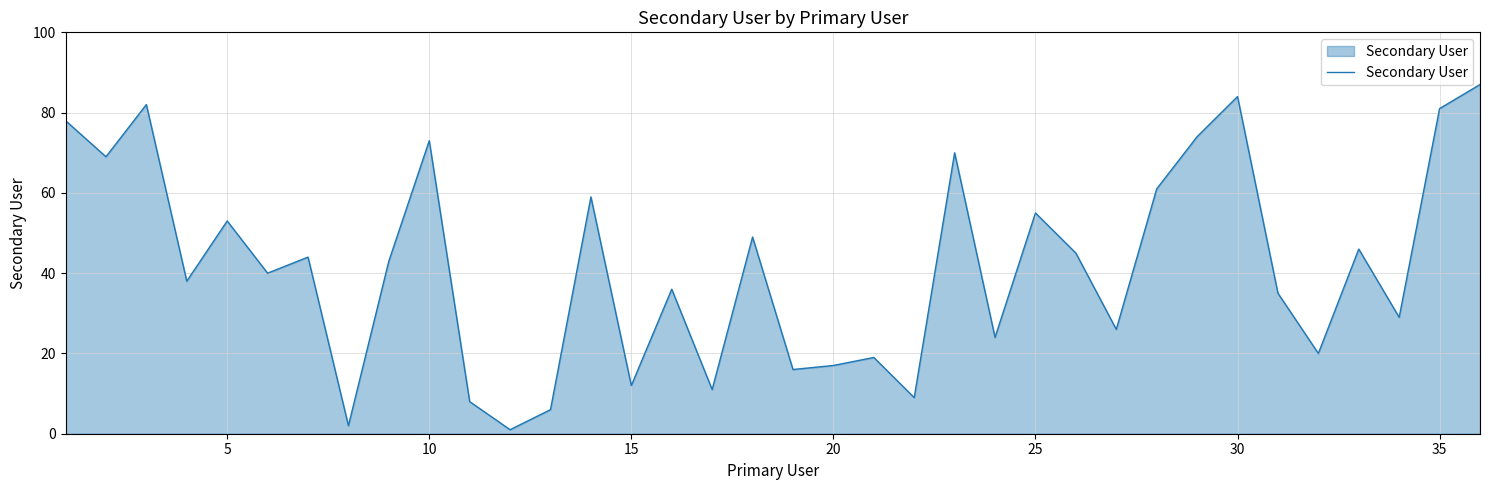

What is the sum of all values?

1502